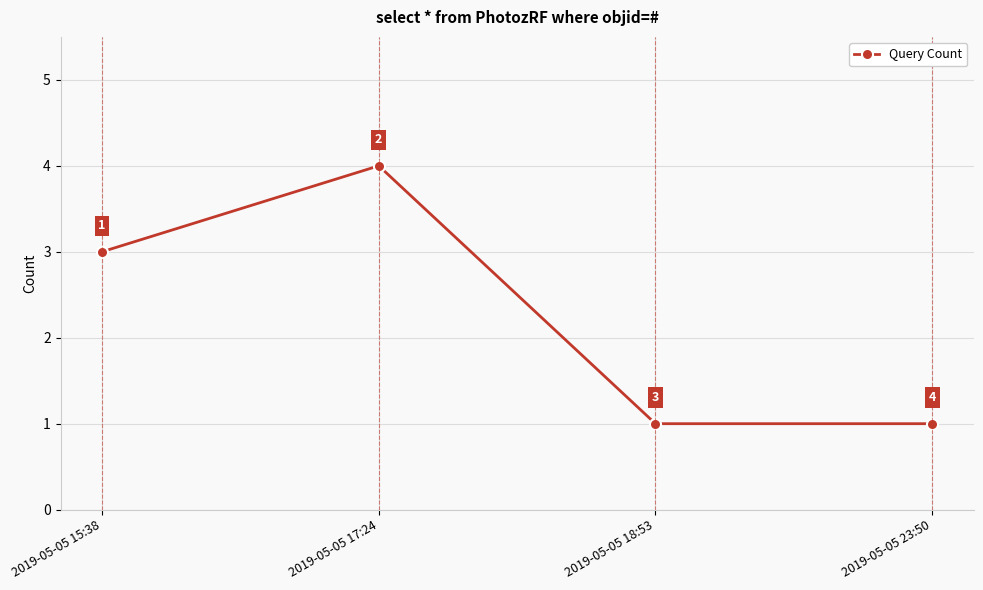

True or false: the data shows 1 at 2019-05-05 18:53.

True